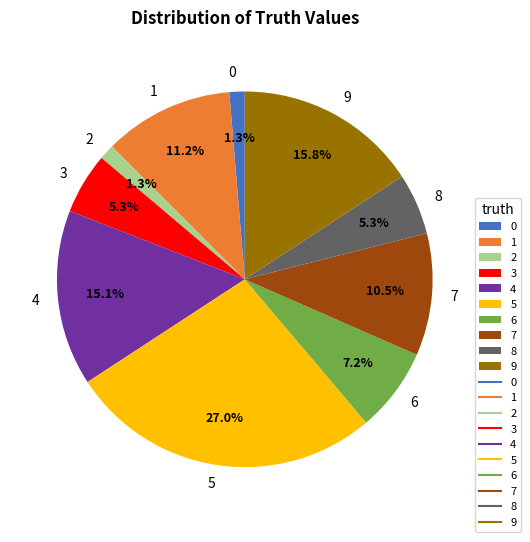

Which category has the biggest portion of the pie?

5